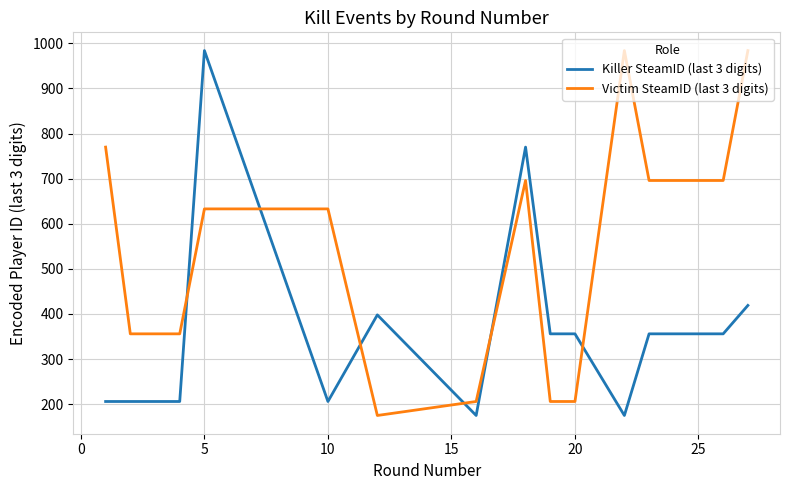

True or false: Killer SteamID (last 3 digits) and Victim SteamID (last 3 digits) intersect in this chart.

True